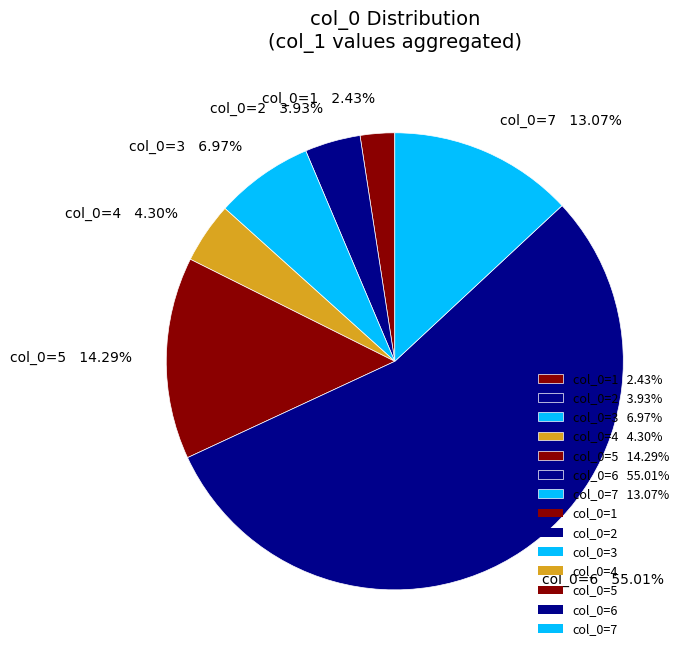

Is there a majority slice in this chart?

Yes